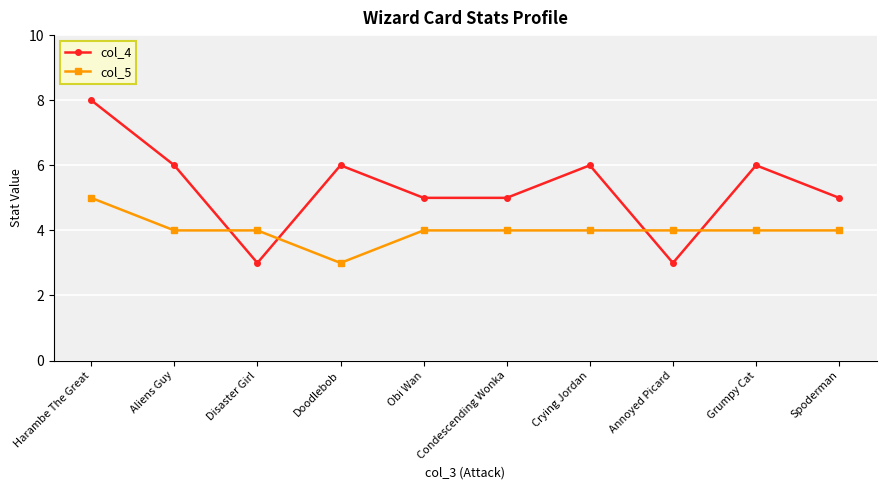

Is the value of col_4 at Aliens Guy greater than the value of col_5 at Harambe The Great?

Yes